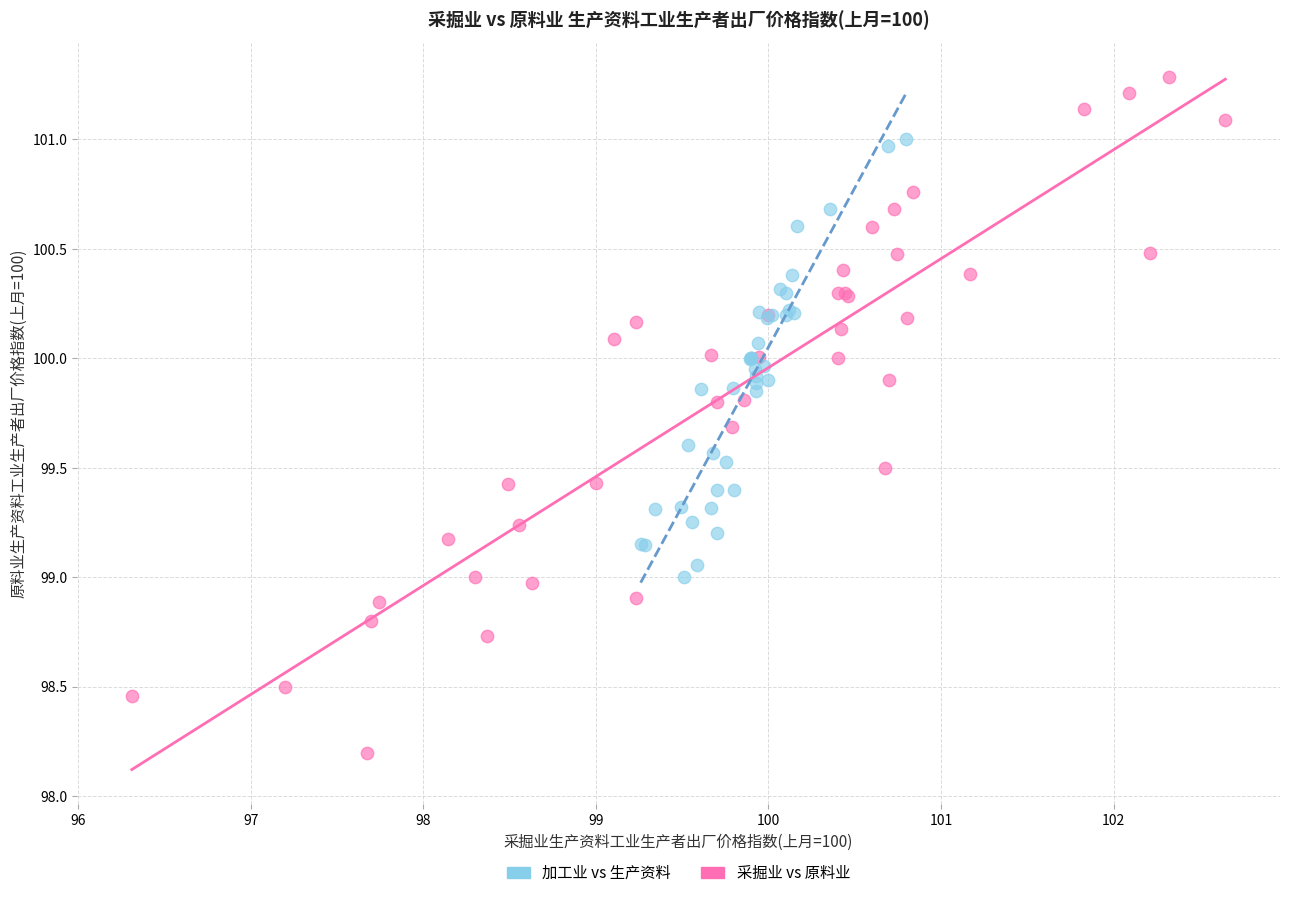

What are all the series names shown in the legend?

加工业 vs 生产资料, 采掘业 vs 原料业